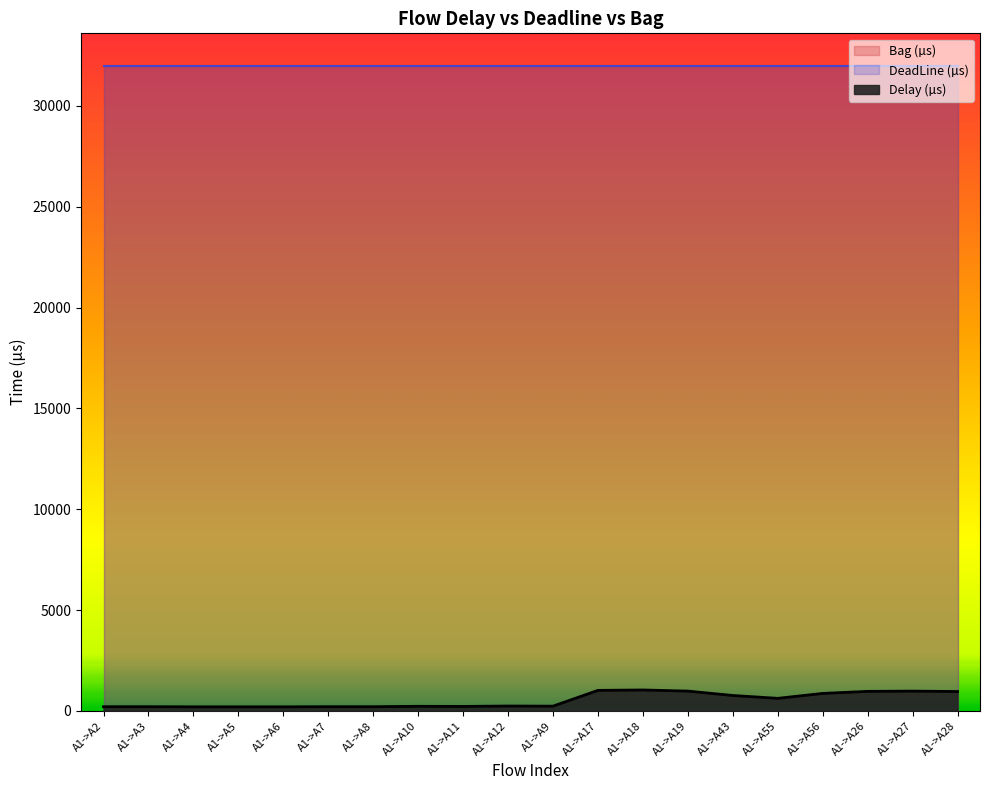

True or false: Delay (µs) and Bag (µs) cross at least once.

False